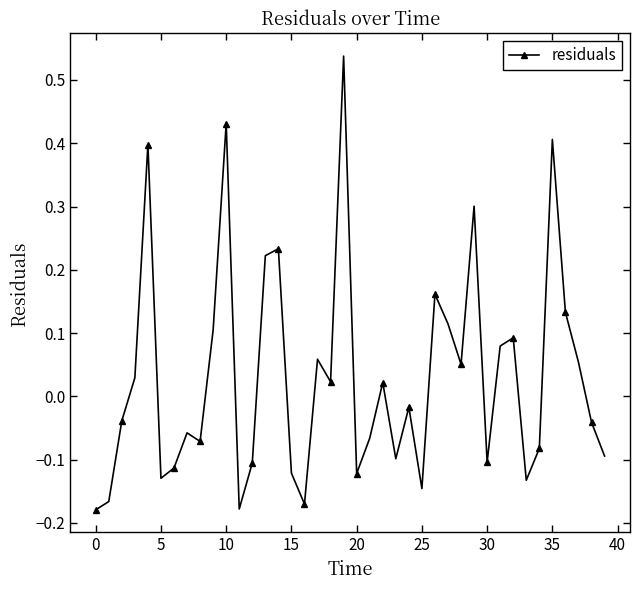

What is the difference between the maximum and second lowest values?

0.7